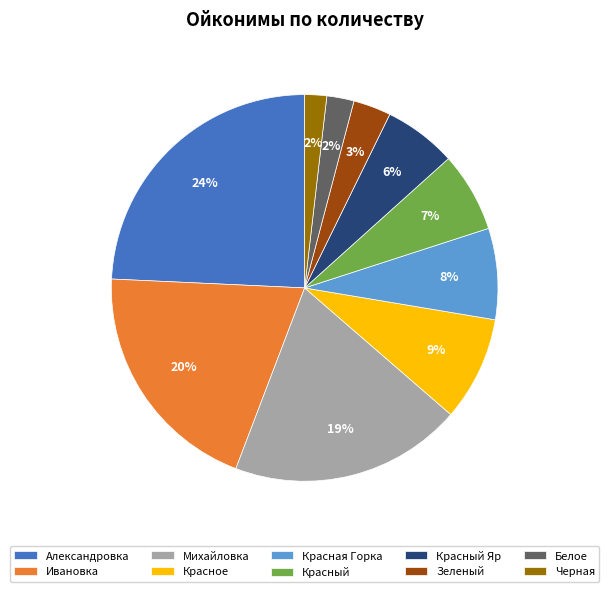

To the nearest percent, what is the difference between the largest and smallest slice percentages?

22%